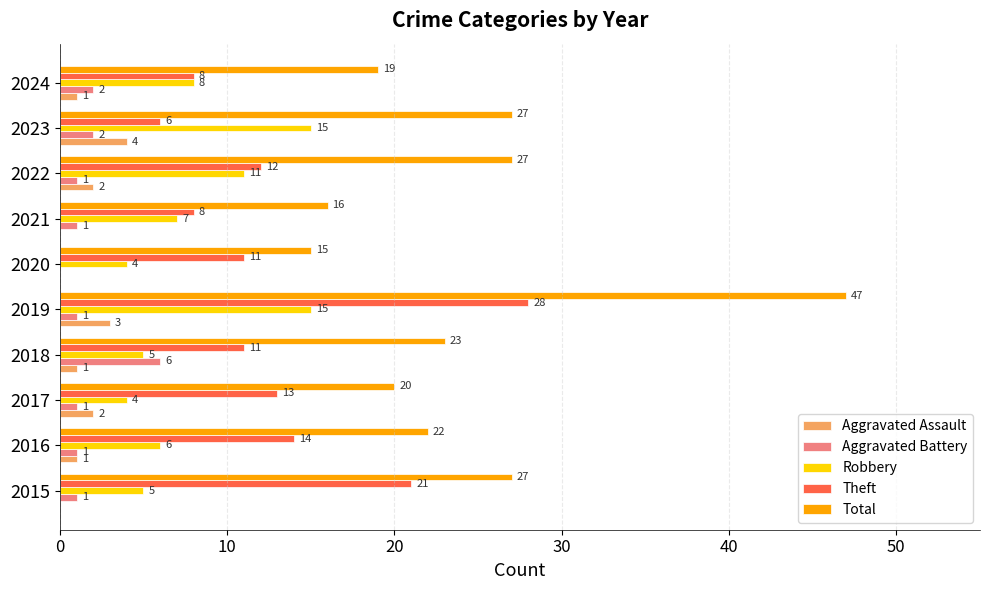

What is the maximum value shown in the chart?

47